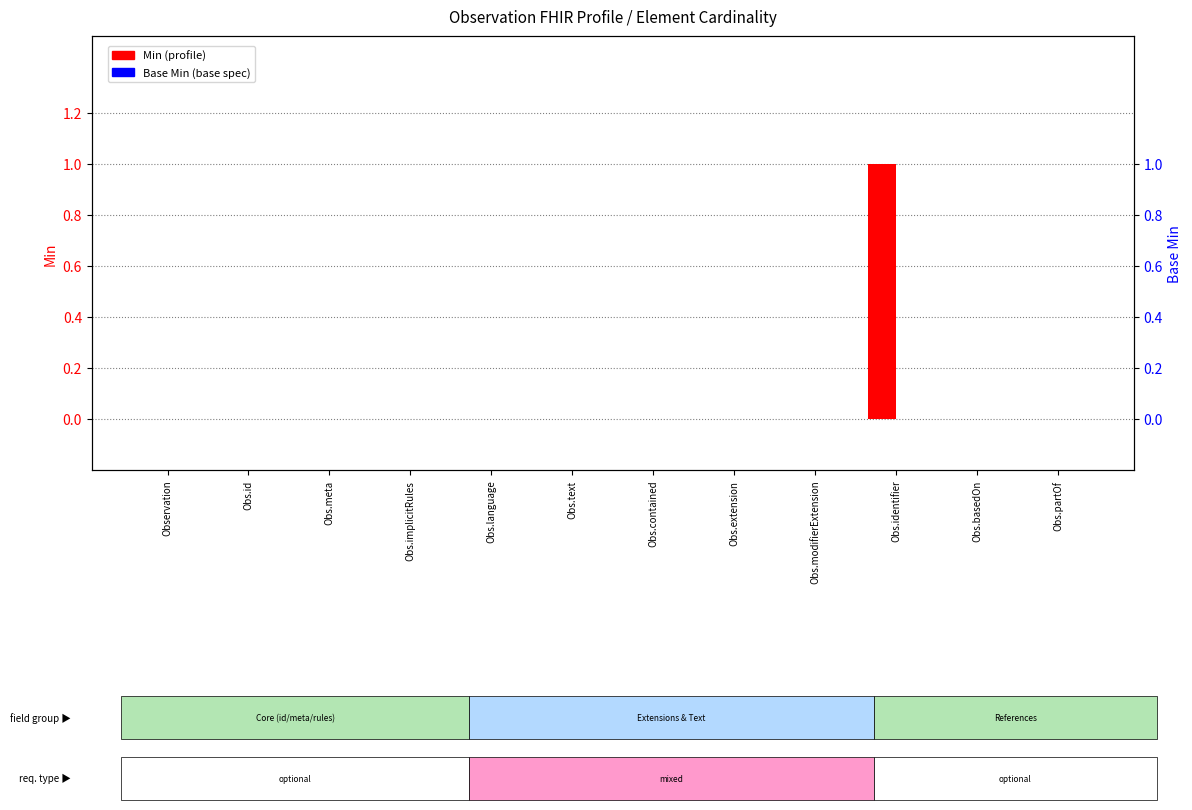

Which series changed the most between Obs.text and Obs.modifierExtension?

Min